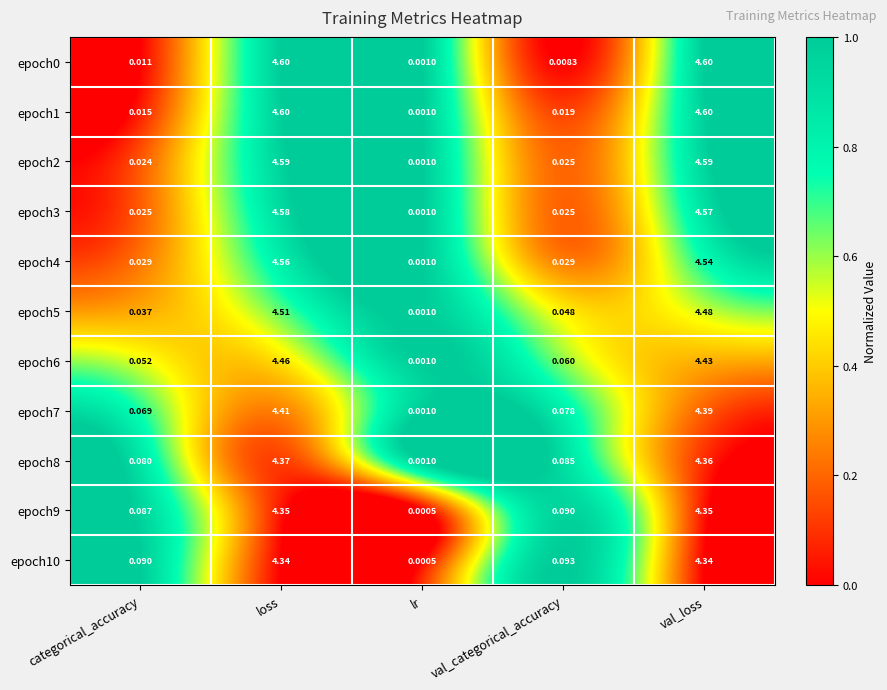

What is the greatest value displayed?

4.6